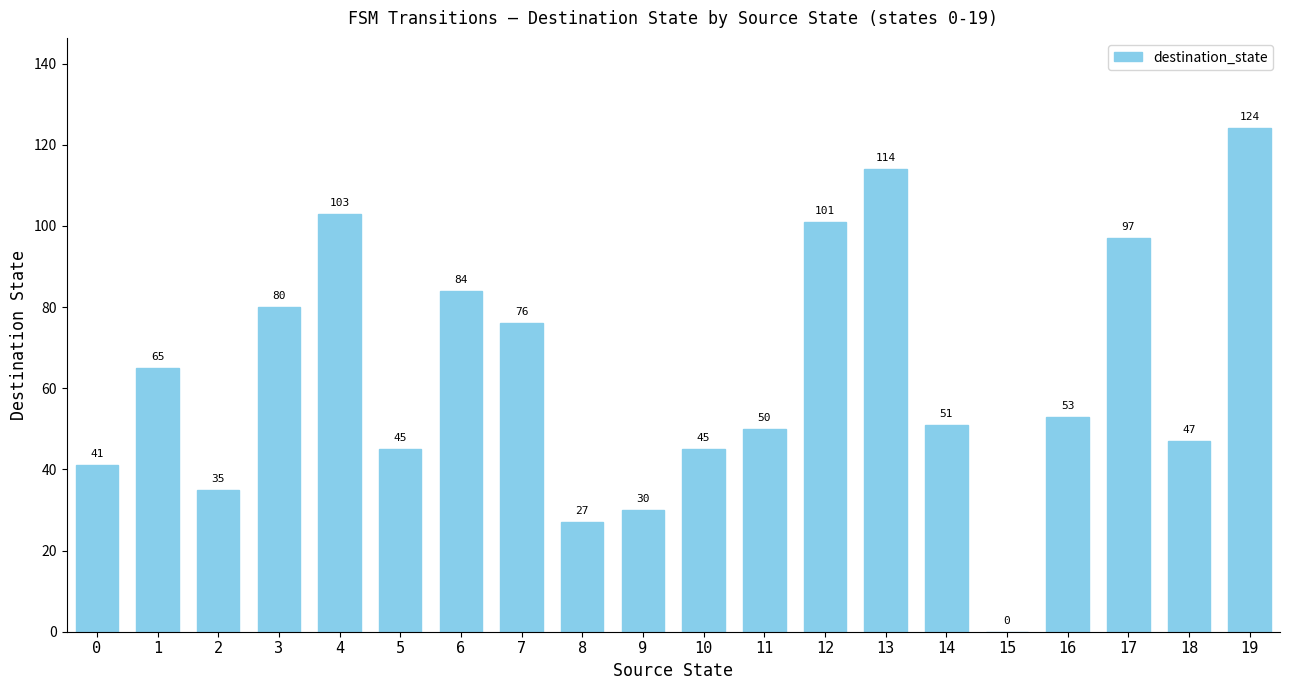

Between 15 and 8, which is larger?

8